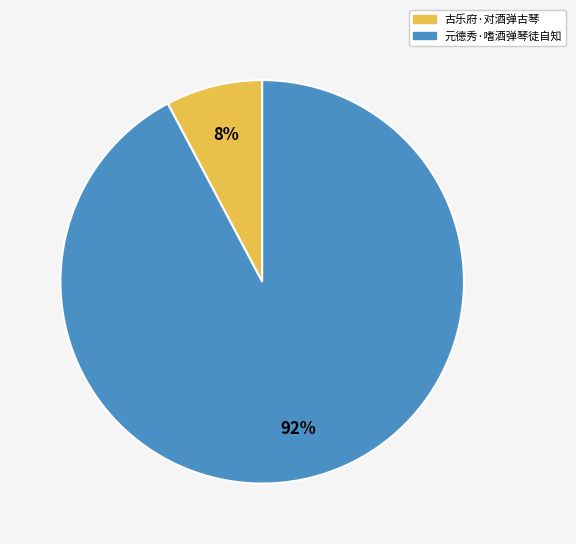

True or false: 古乐府·对酒弹古琴 accounts for 17% of the total.

False